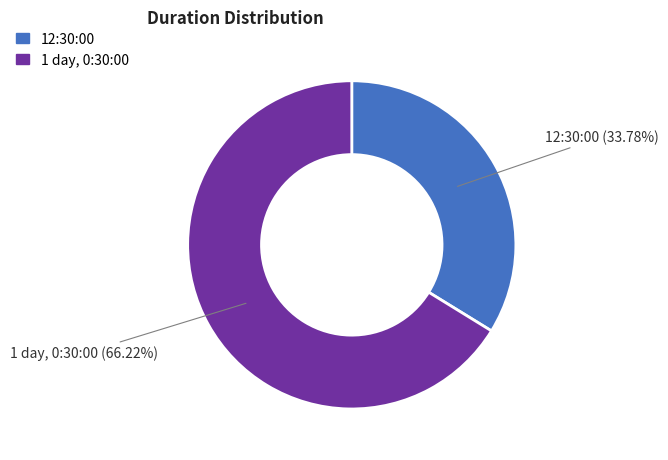

Is it true that 12:30:00 is 34% of the pie?

True